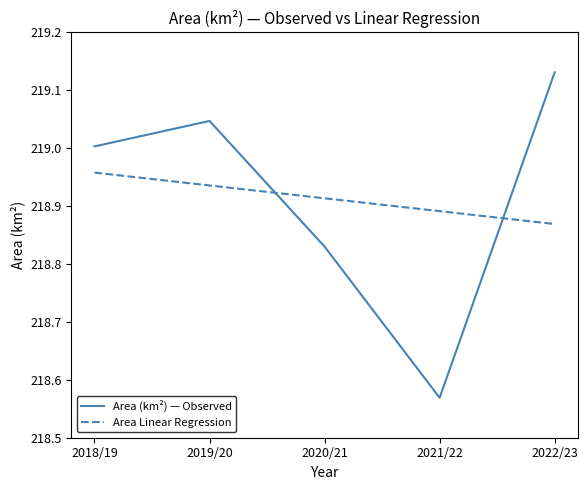

What position from the left is 2021/22?

4